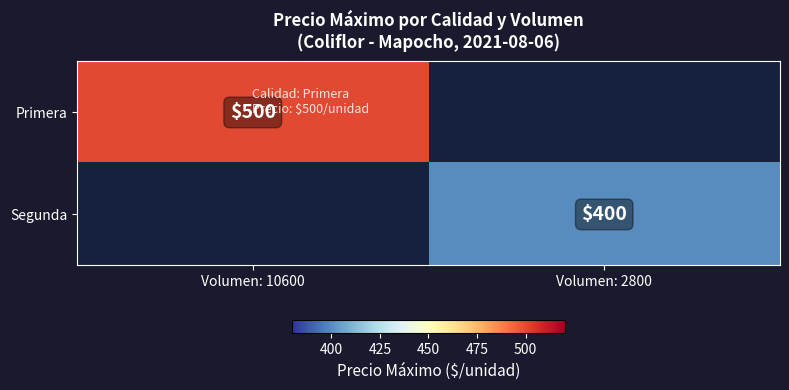

Which category has the highest value across all series?

Volumen: 10600